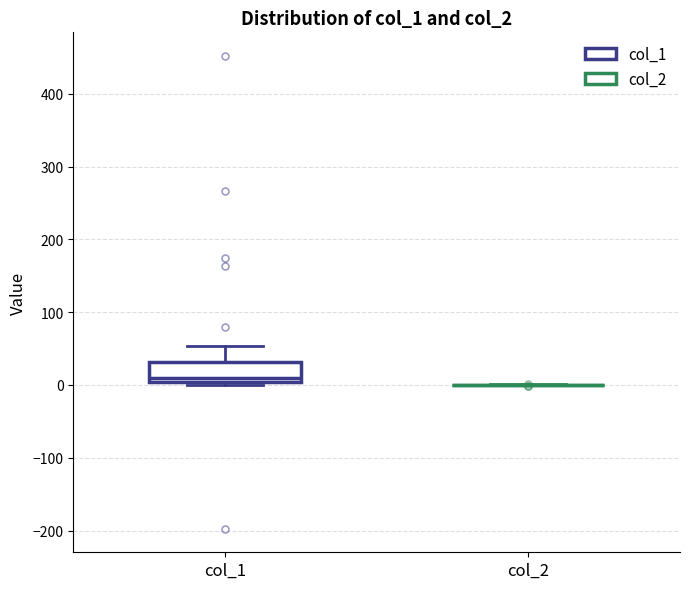

Reading left to right, read every box against the y-axis: the position of its median line, the range the box covers, and the ends of its whiskers. The values are not printed on the chart, so give them approximately, as read against the axis.

col_1: median 10, box 0 to 30, whiskers 0 (just below the box's lower edge) to 50
col_2: box collapsed to a line at 0, whiskers 0 to 0